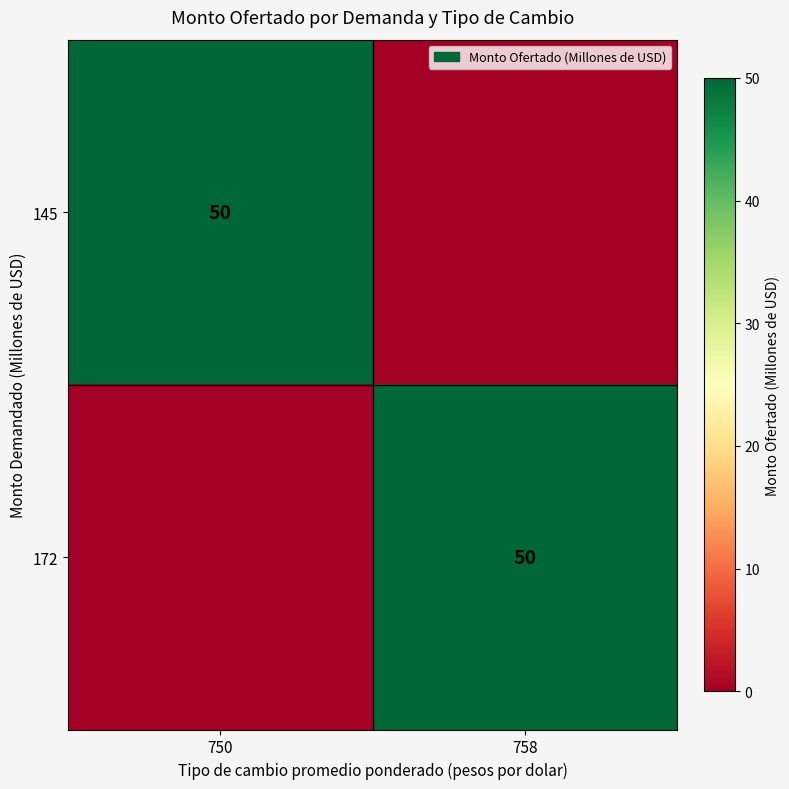

The value of 172 at 758 is 28. True or false?

False